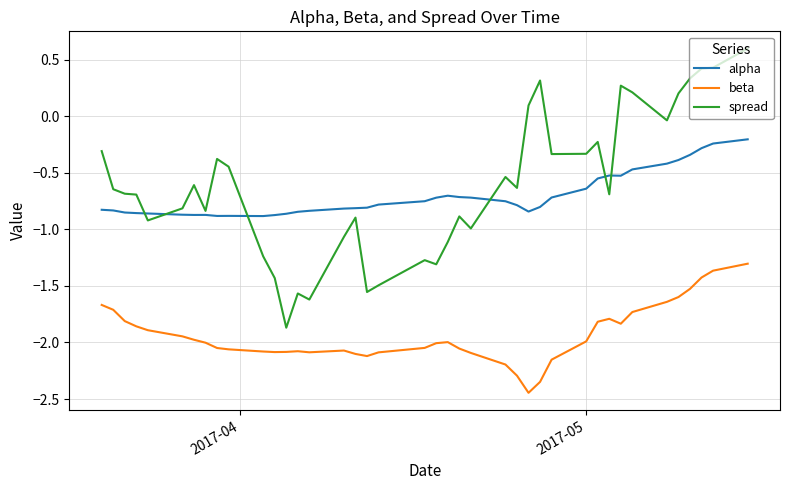

True or false: alpha and beta intersect in this chart.

False